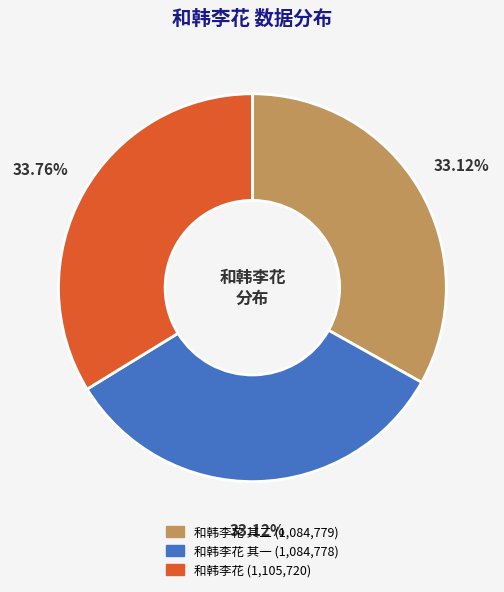

Do 和韩李花 其一 (1,084,778) and 和韩李花 其二 (1,084,779) together represent more than half of the pie?

Yes